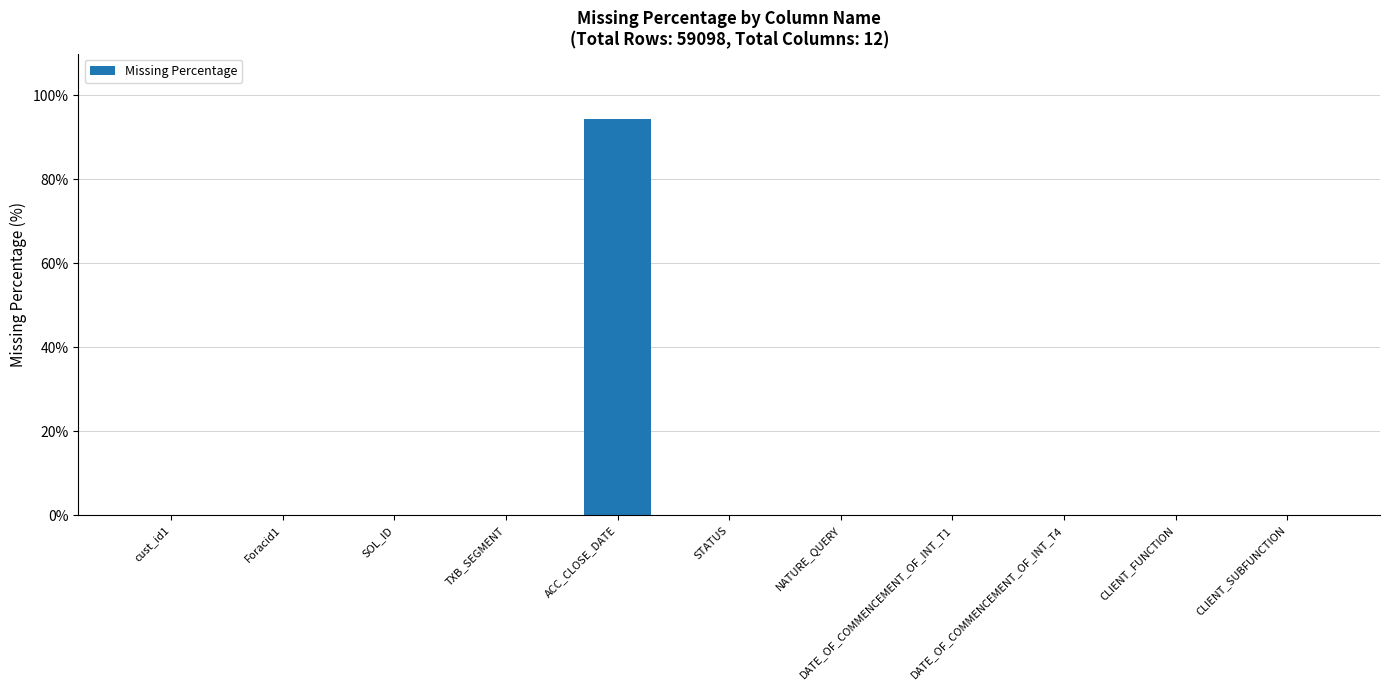

Is it true that the value at Foracid1 is 0.0?

True